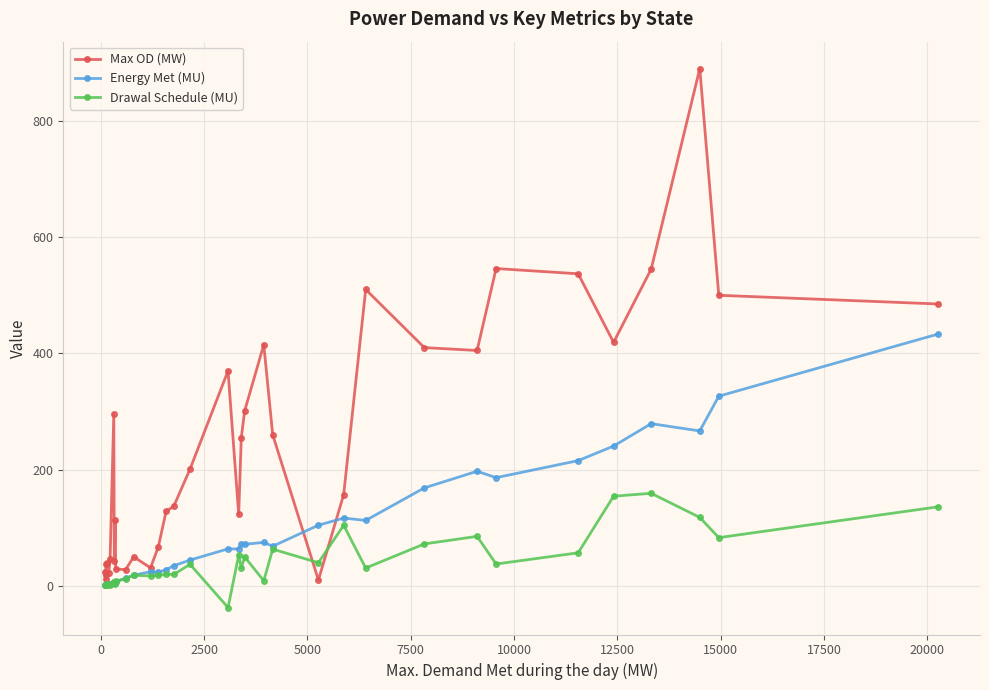

Which series has the widest spread of values?

Max OD (MW)